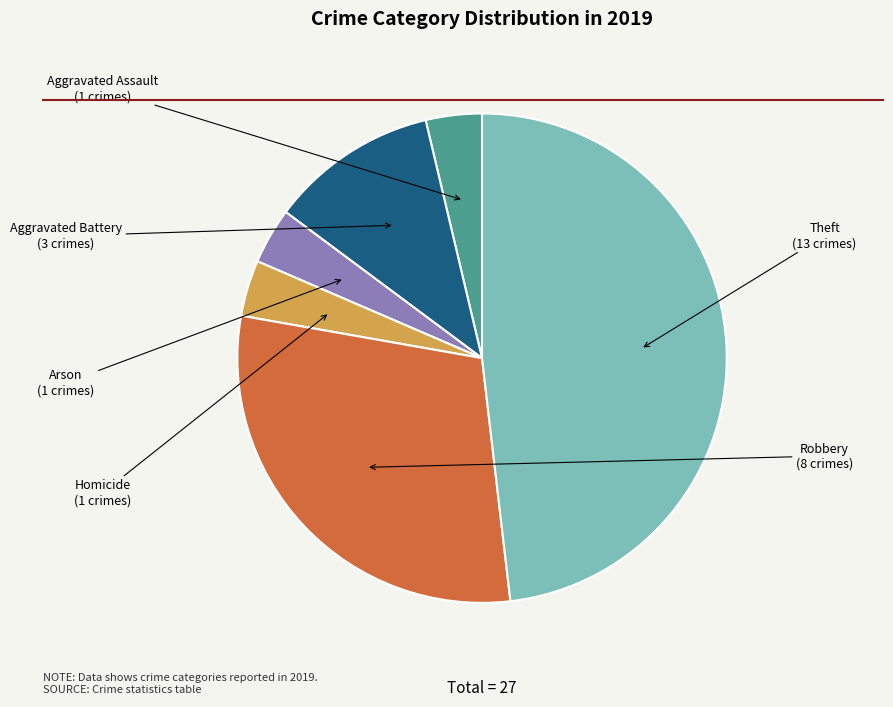

Is the sum of Aggravated Battery and Homicide greater than half?

No